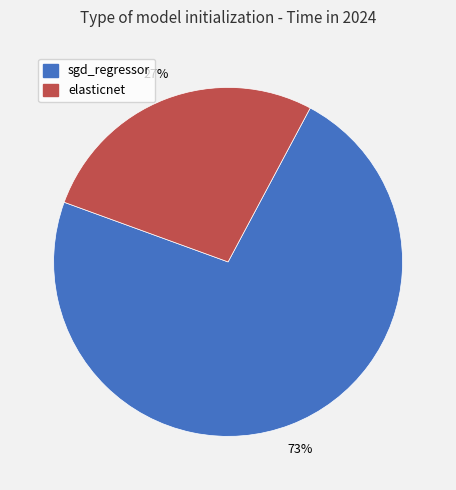

What is the smallest slice in the pie chart?

elasticnet